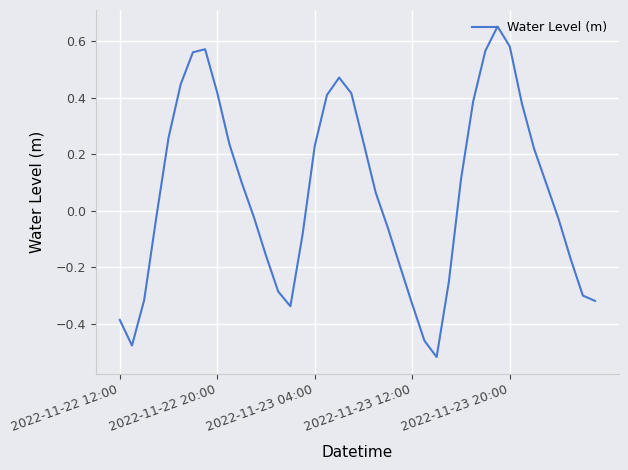

What is the difference between the maximum and minimum values?

1.2